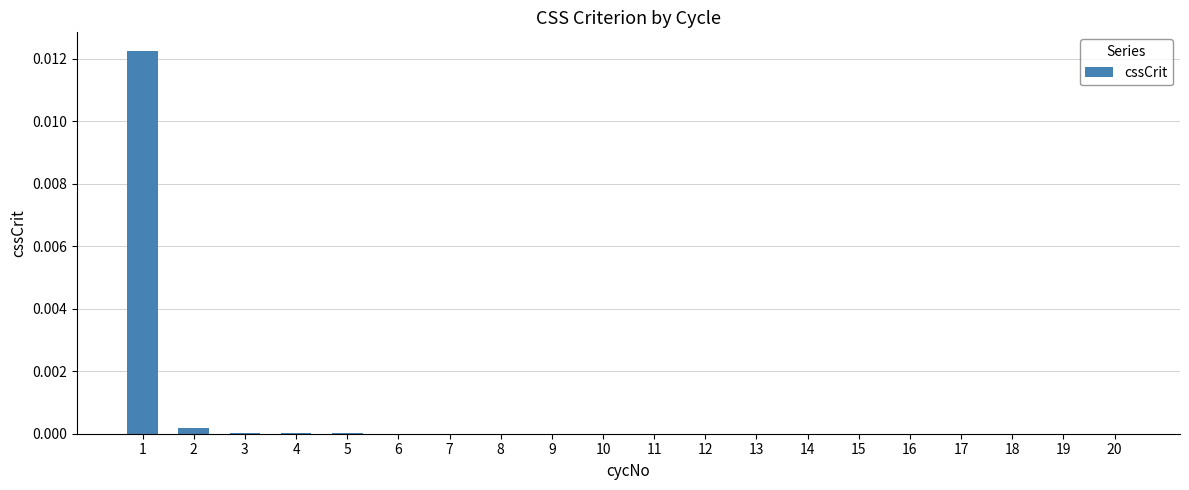

Is it true that the value at 6 is 0.0?

True